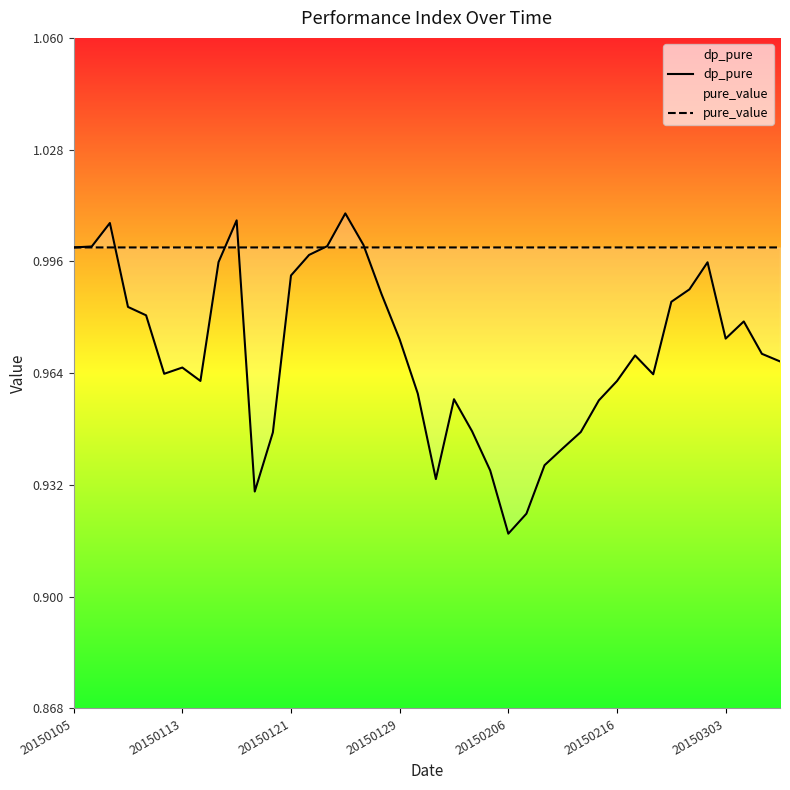

Is this an area chart (filled region under the line)?

No